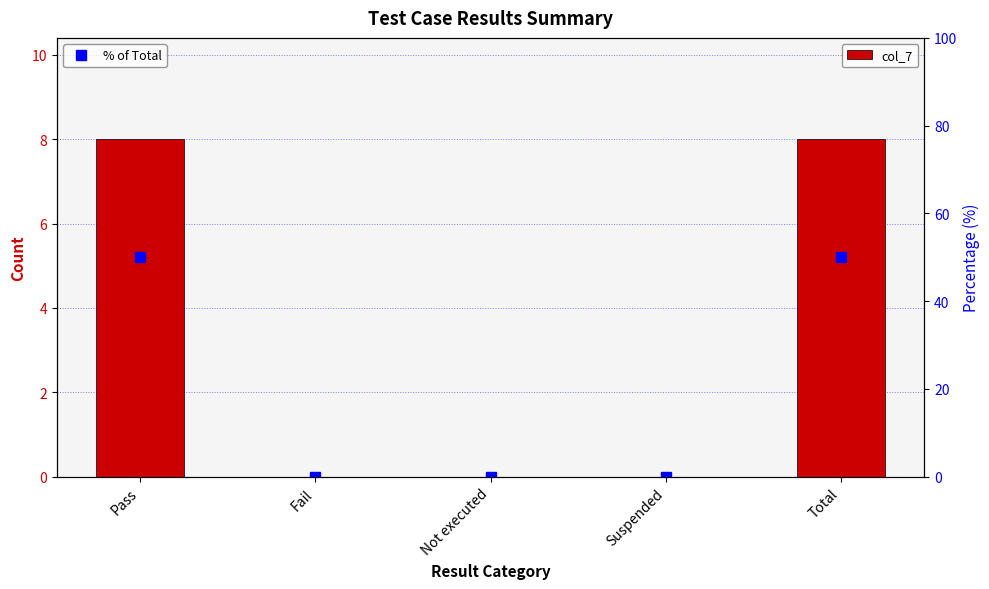

True or false: % of Total has a value of 27 at Total.

False